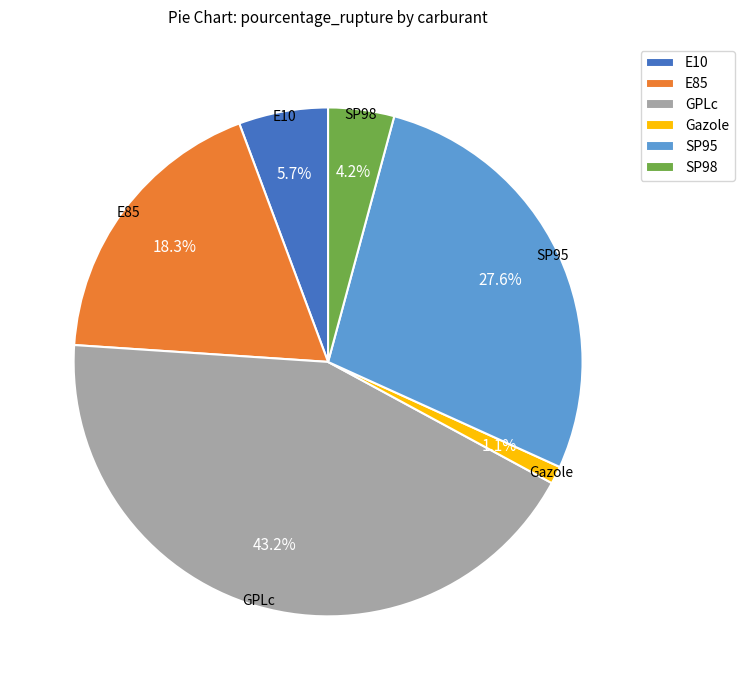

How many segments does this pie chart have?

6